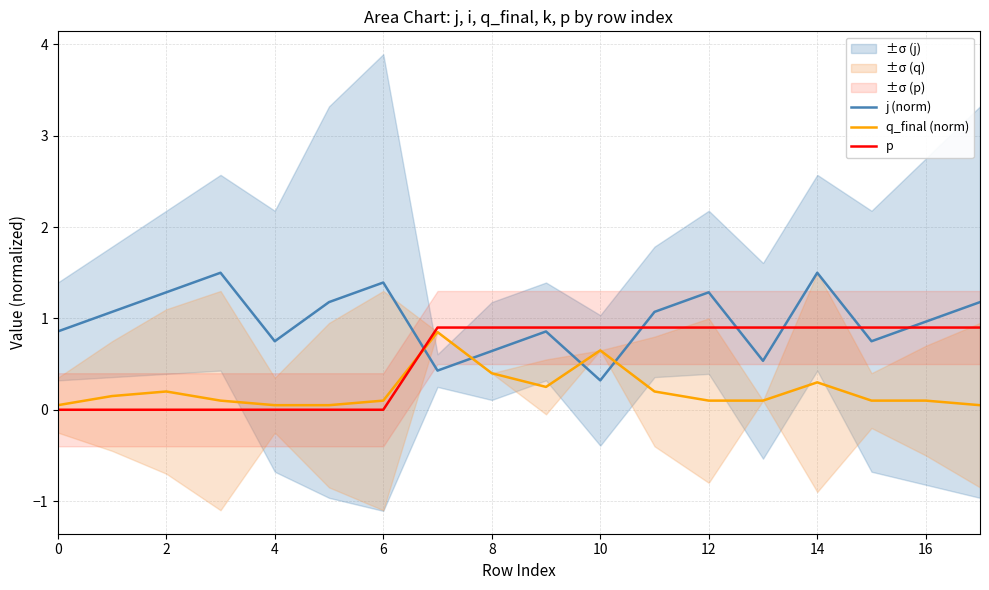

True or false: j (norm) and q_final (norm) intersect in this chart.

True